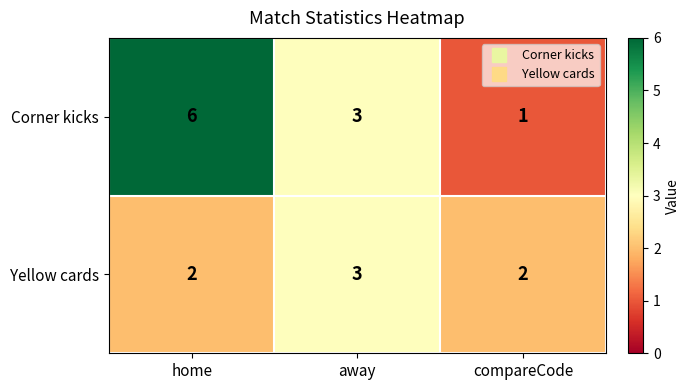

Reading left to right, what are all the values shown in this chart?

Corner kicks: home=6	away=3	compareCode=1
Yellow cards: home=2	away=3	compareCode=2